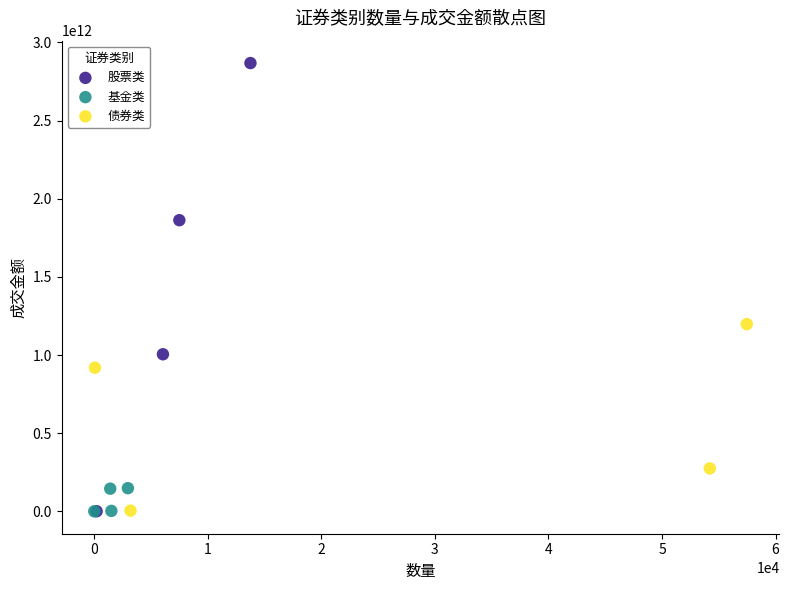

Which series has the largest Y range (max minus min)?

股票类